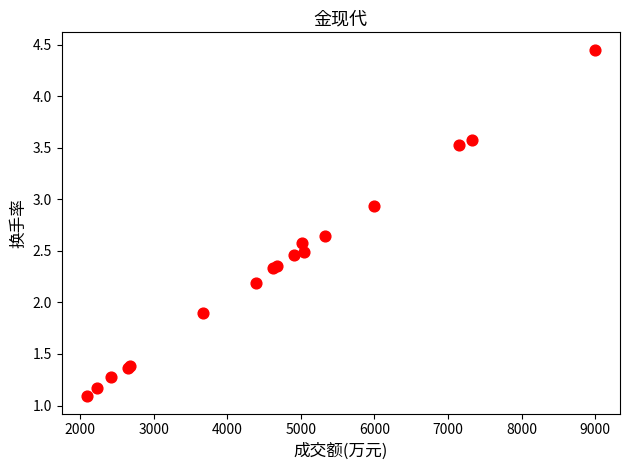

What Y value in the scatter plot is closest to 2?

1.9